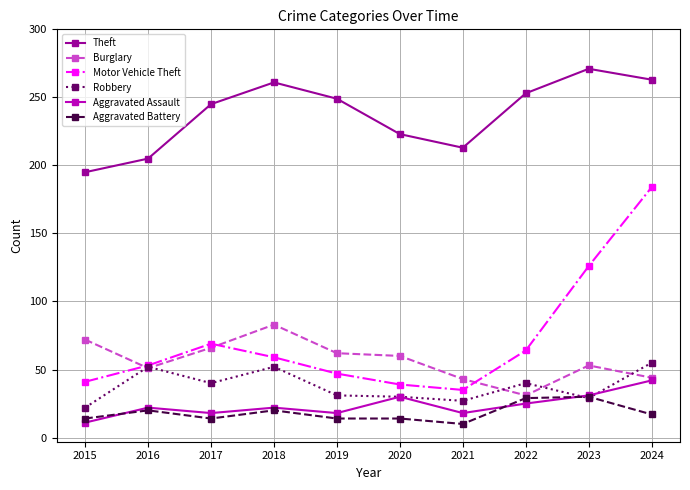

At which category does Robbery reach its first local peak?

2016